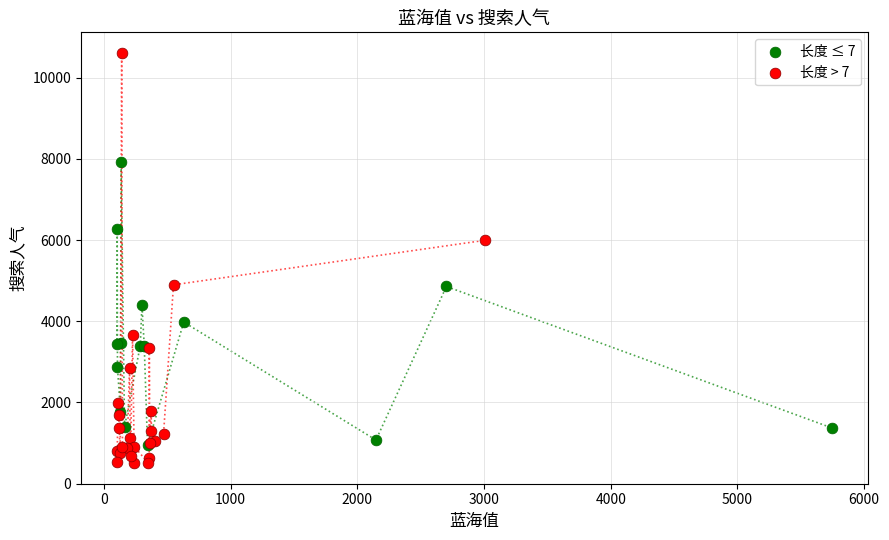

Which series has the widest spread of Y values?

长度 > 7